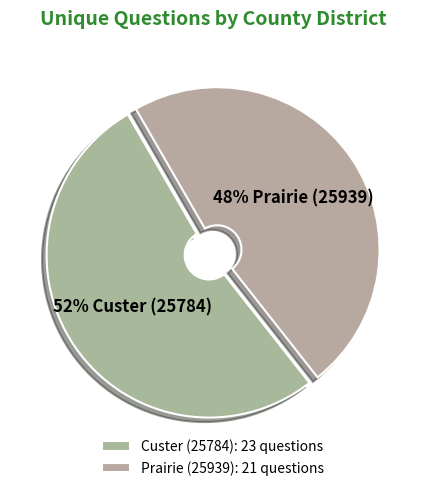

Count the number of slices in the pie.

2